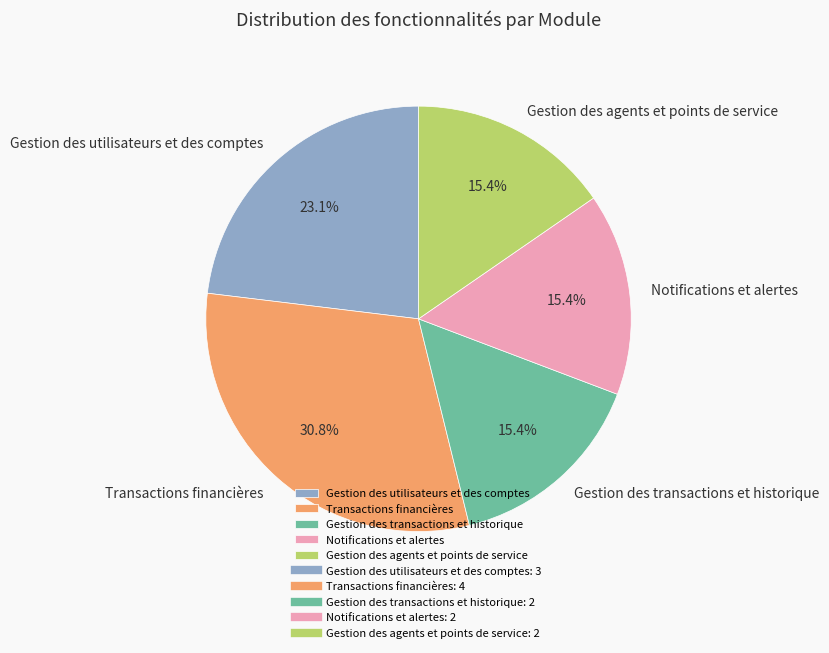

What percentage is NOT represented by Gestion des utilisateurs et des comptes?

76.9%